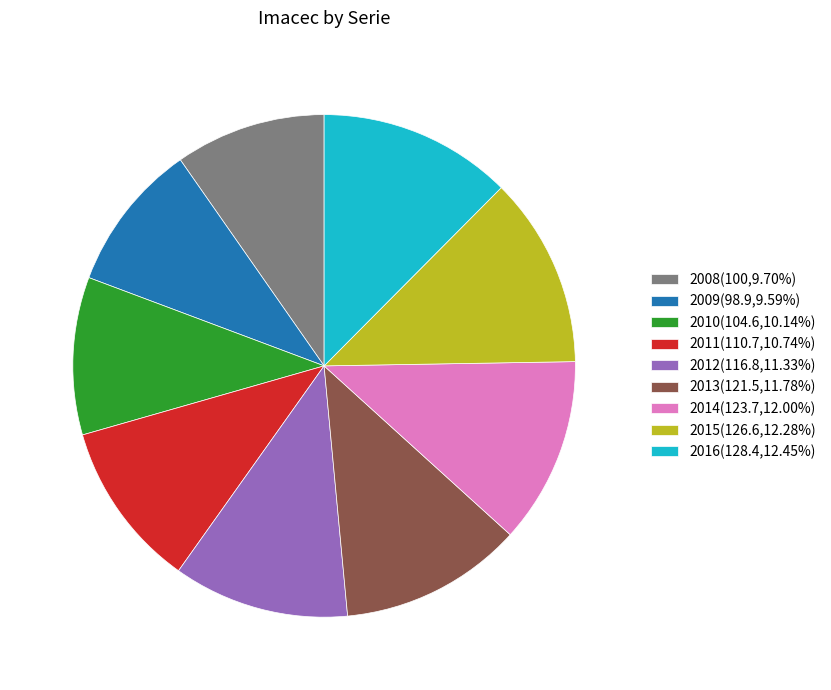

What is the ratio of the value at 2016(128.4,12.45%) to the value at 2014(123.7,12.00%)?

1.0